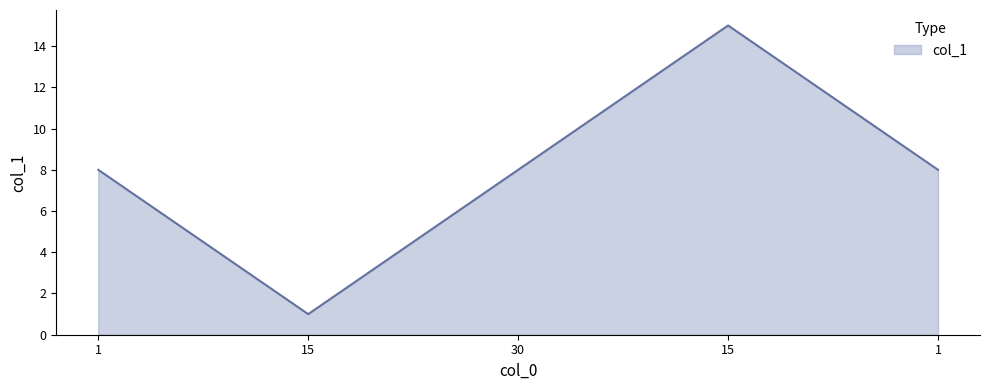

What is the greatest value displayed?

15